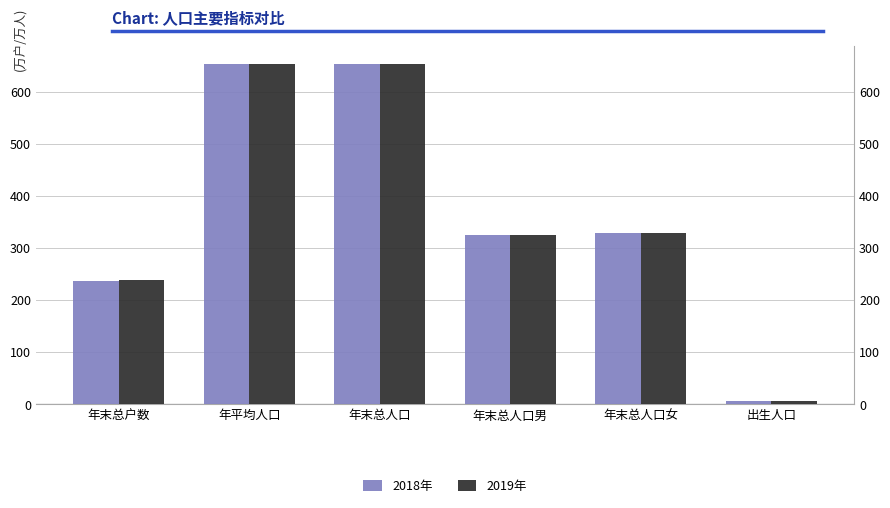

Is it true that 2019年 equals 511.8 at 年末总人口女?

False